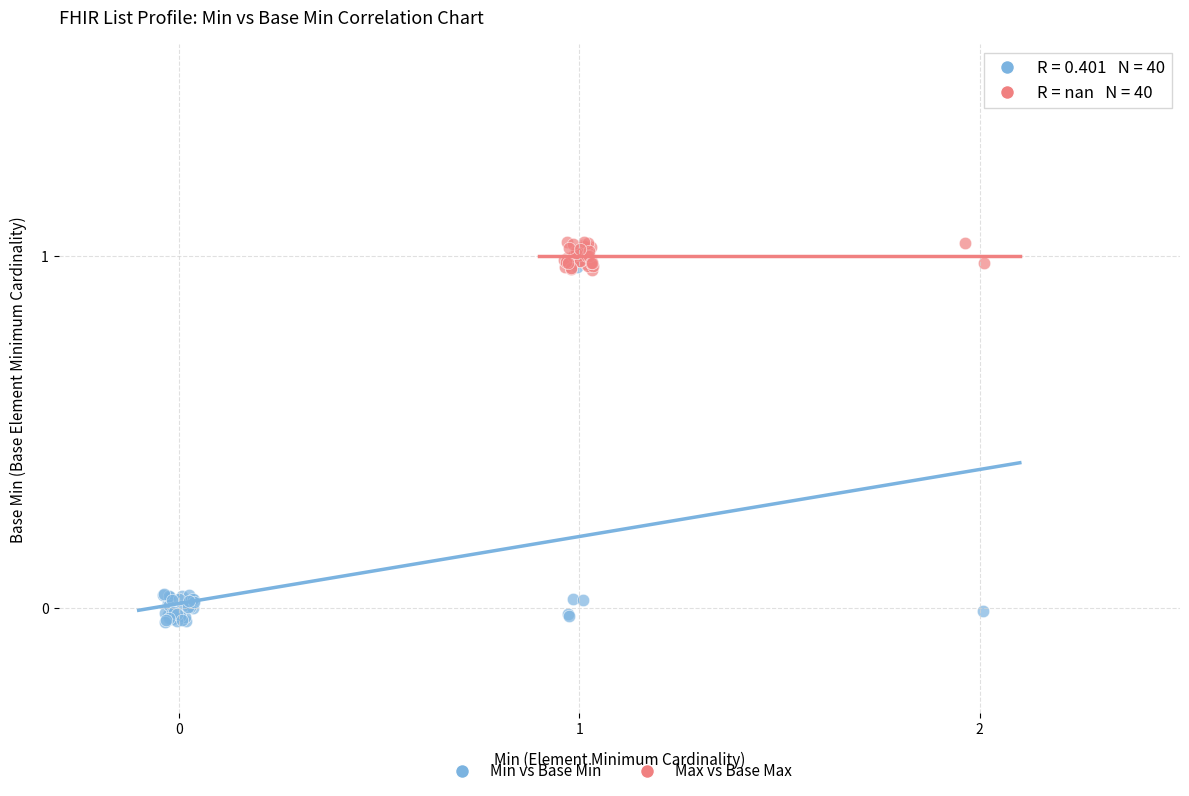

Which series contains the highest Y value?

Max vs Base Max